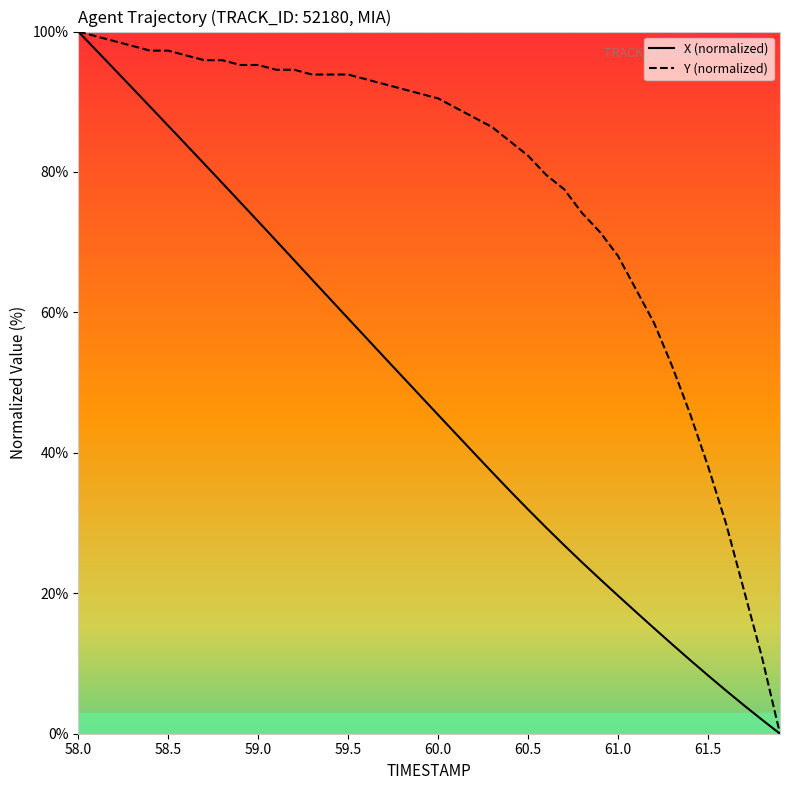

How many series are shown in this chart?

2